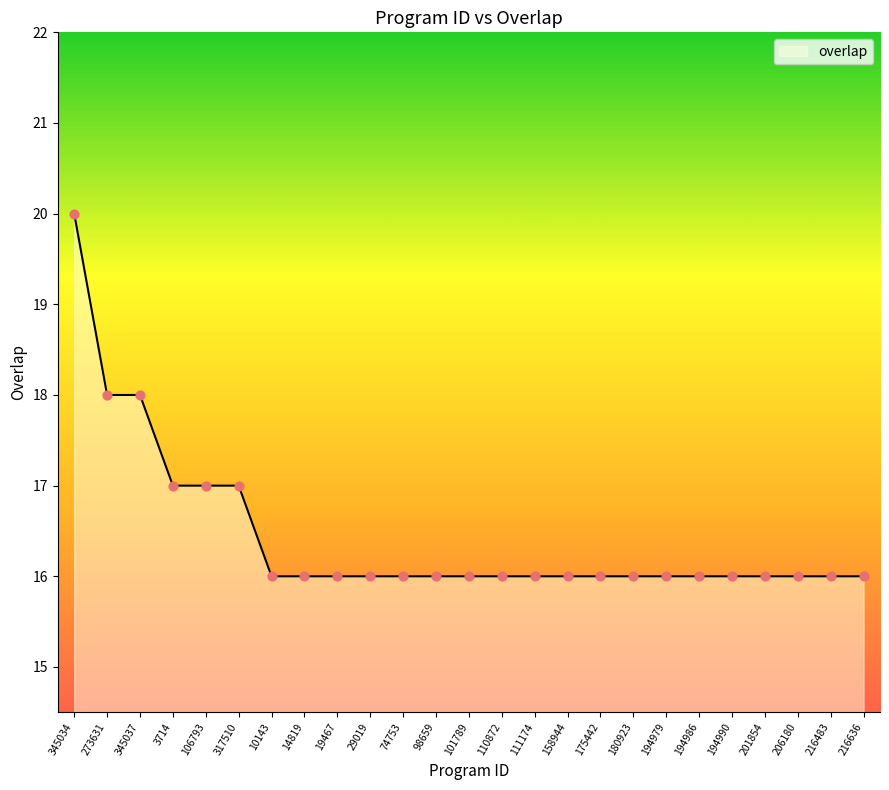

Approximately how many times larger is the value at 180923 compared to 194979?

1.0